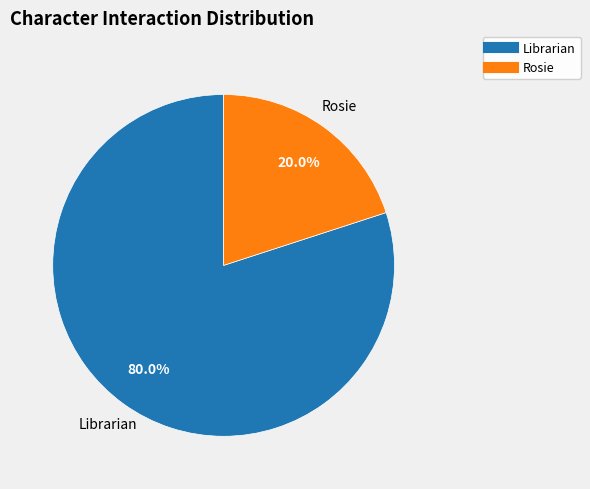

How many segments does this pie chart have?

2